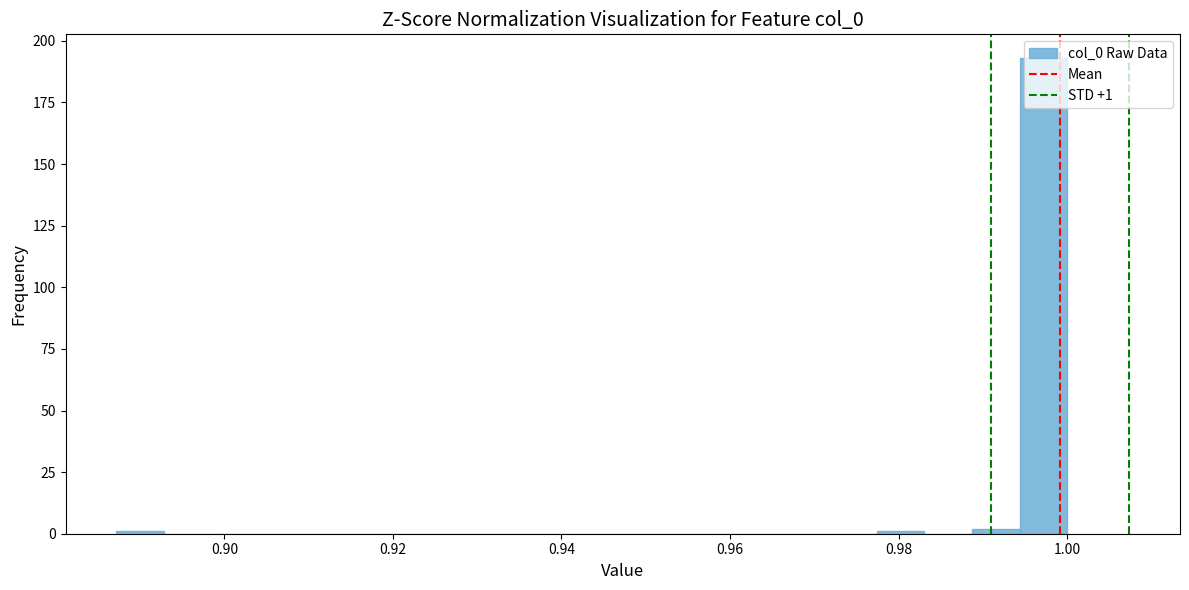

Around what value on the x-axis is the tallest bar? Give the approximate position of its centre, as read against the axis.

0.998